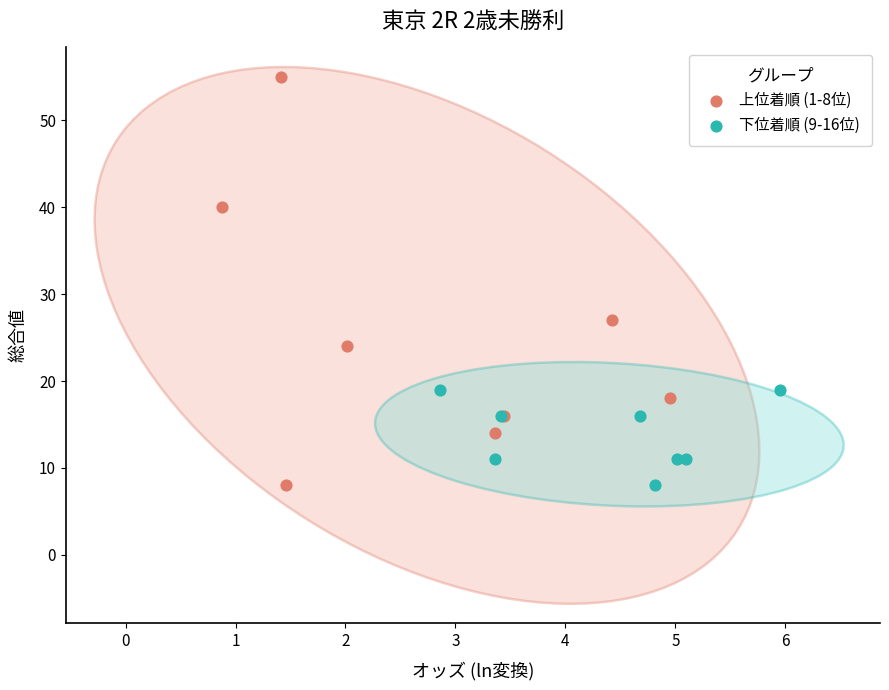

Which series contains the highest Y value?

上位着順 (1-8位)